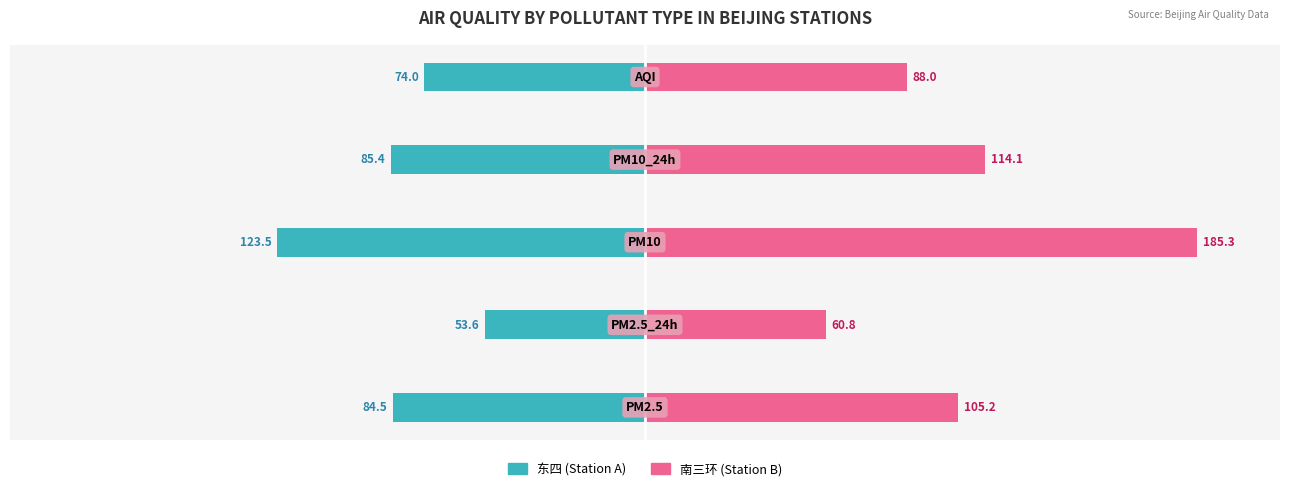

Are the bars horizontal?

Yes